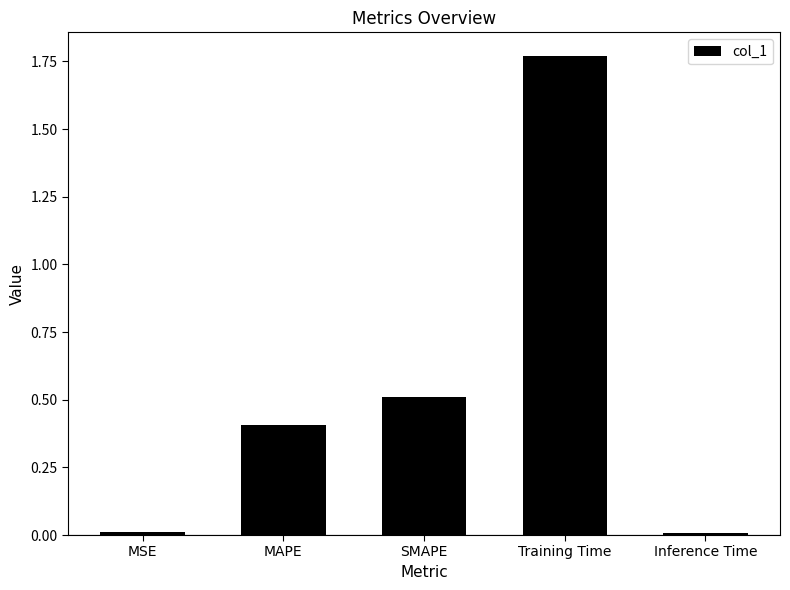

What is the difference between the second highest and minimum values?

0.5